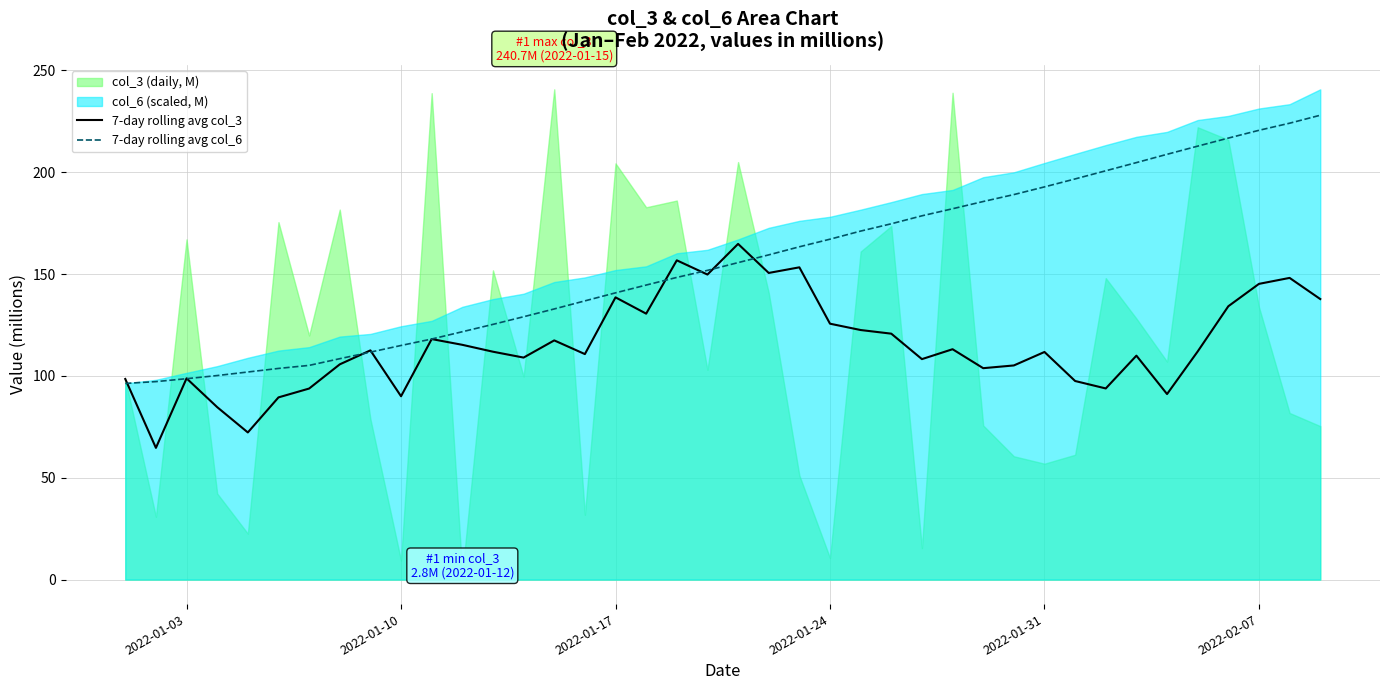

True or false: 7-day rolling avg col_6 and 7-day rolling avg col_3 intersect in this chart.

True